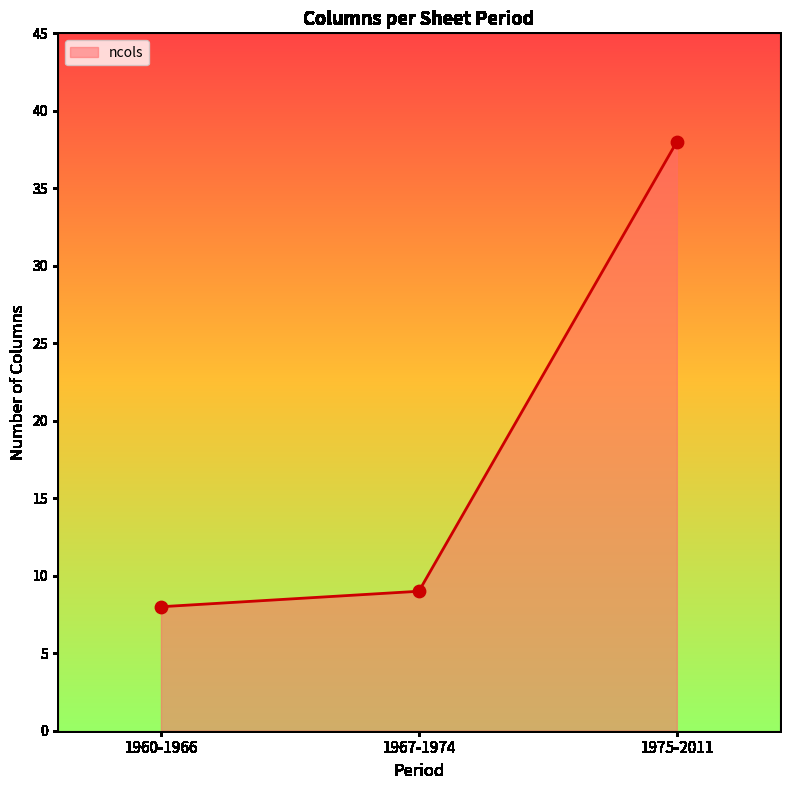

What is the change in value from 1960-1966 to 1975-2011?

+30